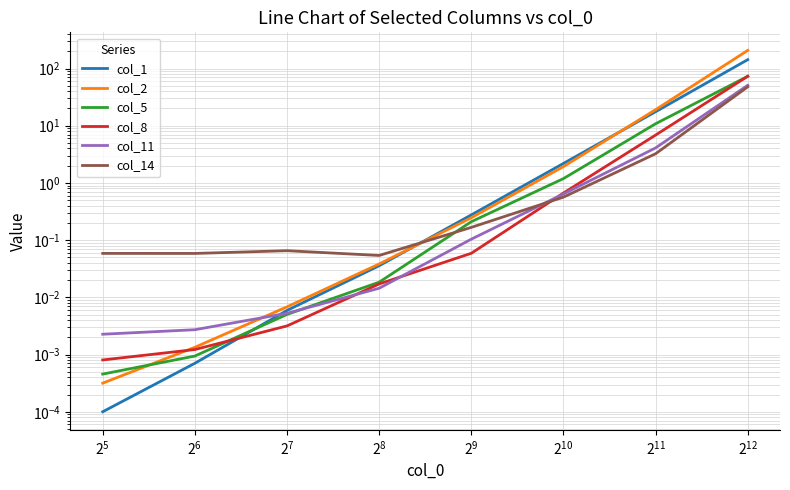

True or false: col_8 has more than 0 points higher than both neighbors.

False